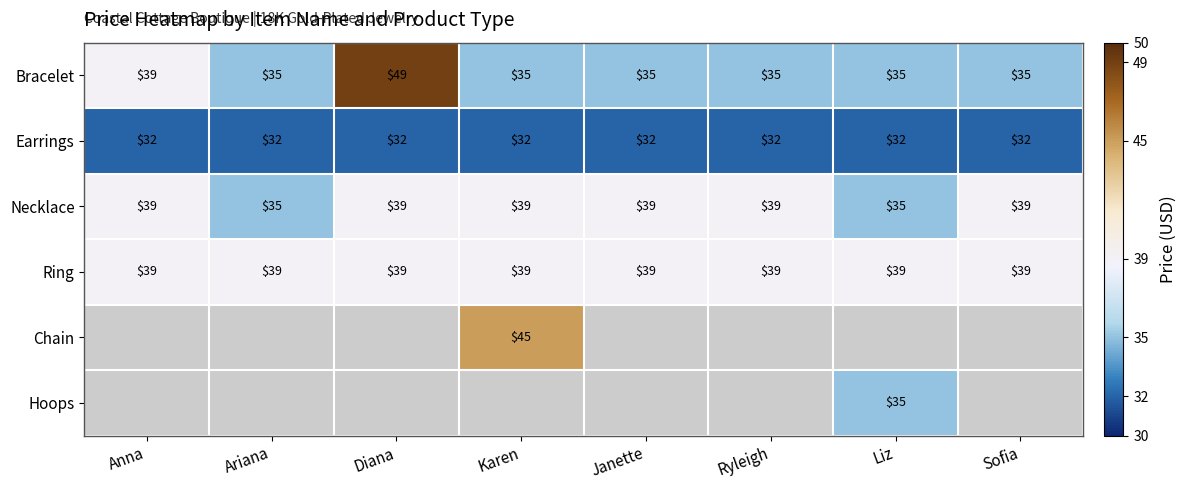

The Hoops series shows 35 at Liz. True or false?

True